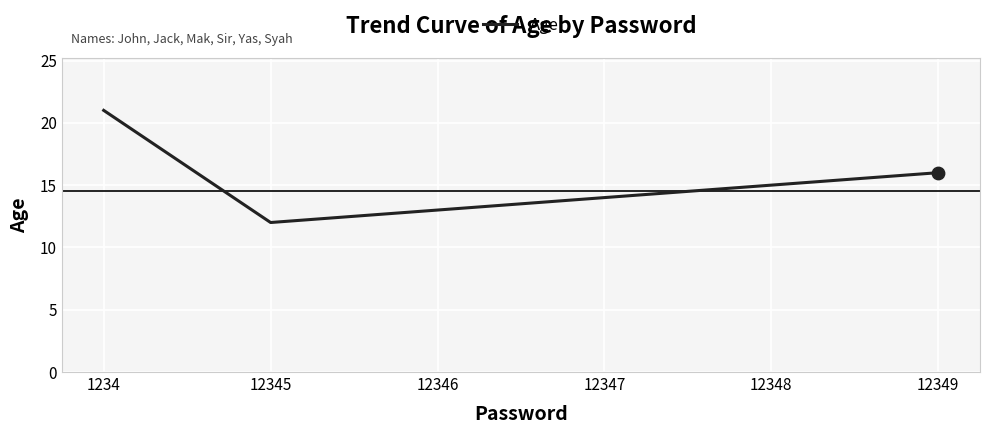

Between 12345 and 12349, which is larger?

12349